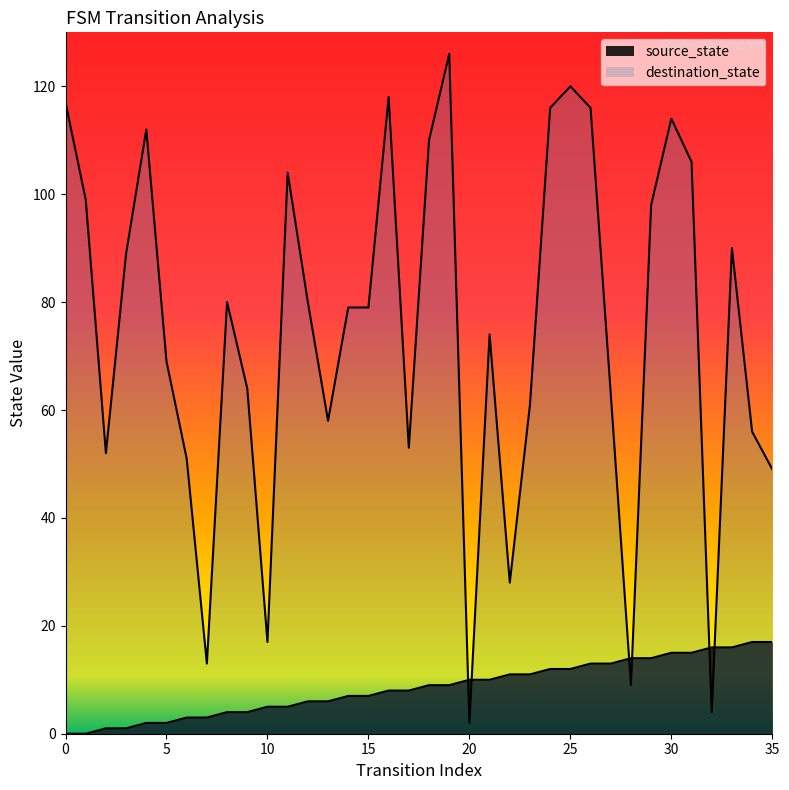

At which label is source_state closest to 8?

16